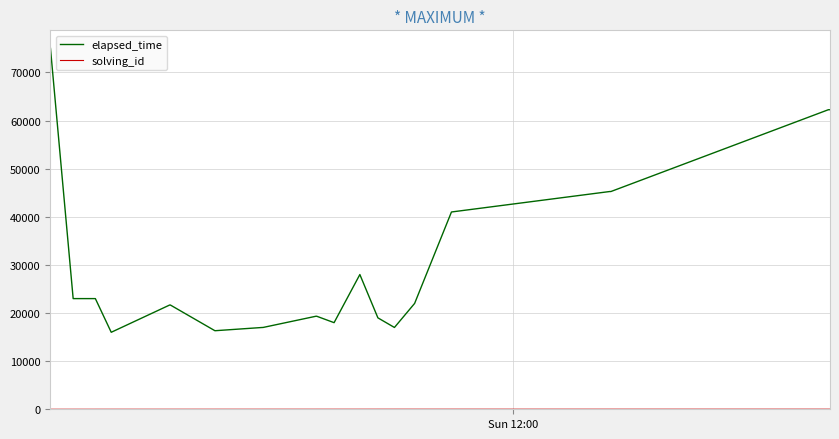

Which series has the widest spread of values?

elapsed_time